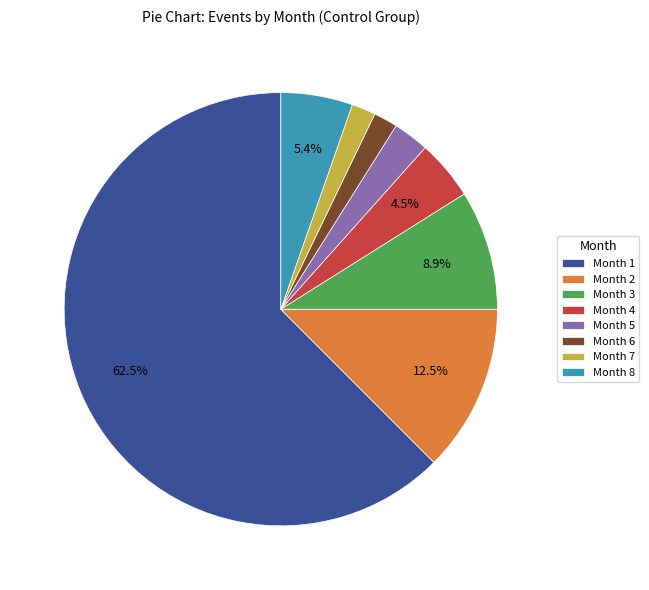

To the nearest percent, what is the average slice percentage?

12%